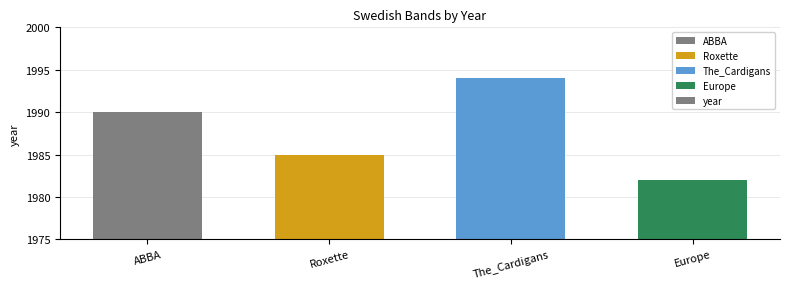

Rank the categories by value from highest to lowest.

The_Cardigans, ABBA, Roxette, Europe